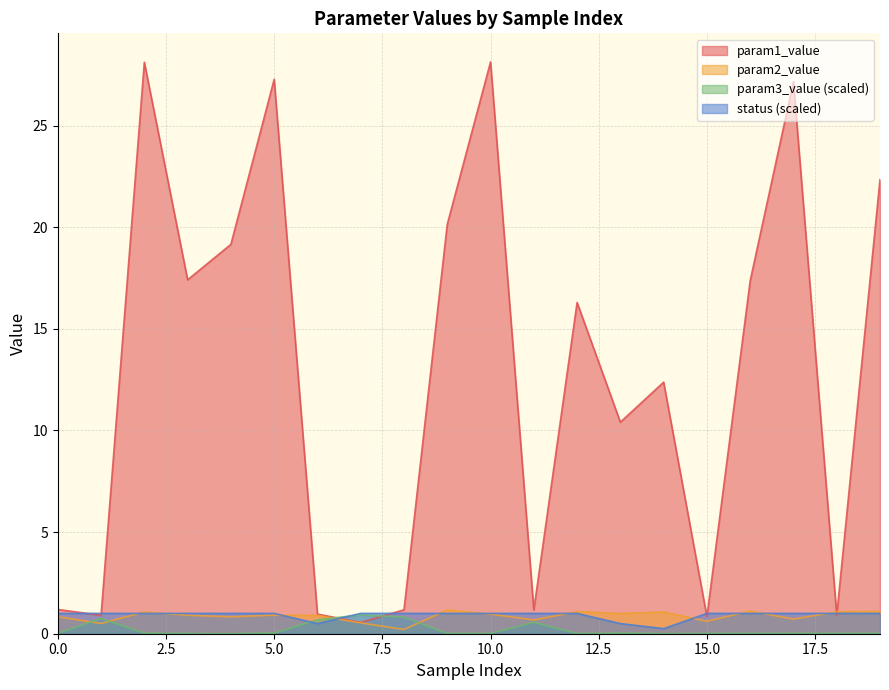

True or false: param3_value has more than 0 interior local peaks.

True